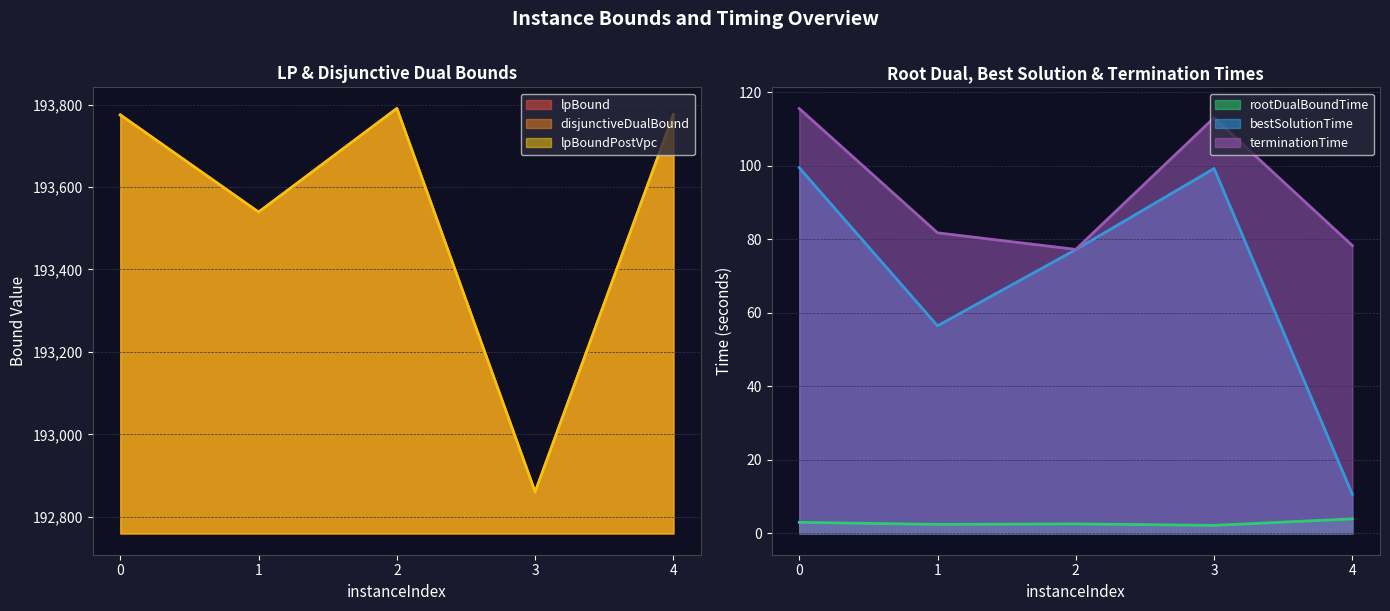

True or false: rootDualBoundTime and bestSolutionTime intersect in this chart.

False